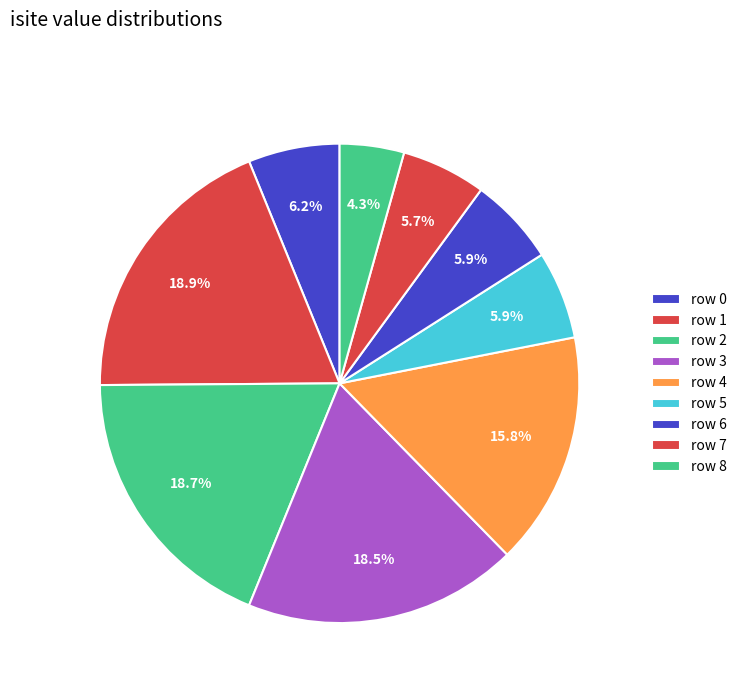

Which category has the smallest portion of the pie?

row 8